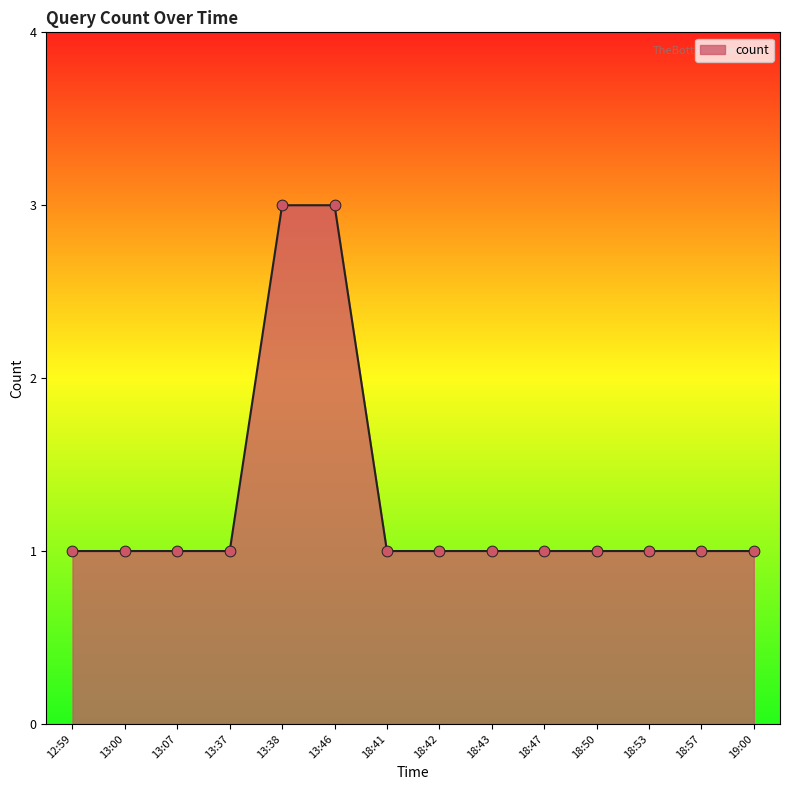

Approximately how many times larger is the value at 13:46 compared to 19:00?

3.0